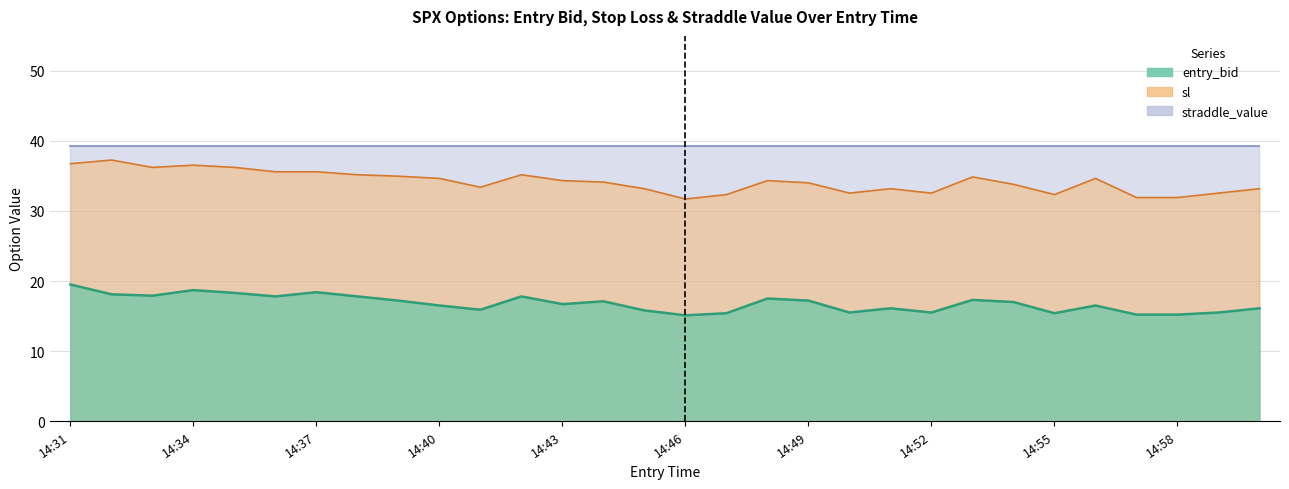

What is the difference between the sl values at 14:32 and 14:41?

3.9